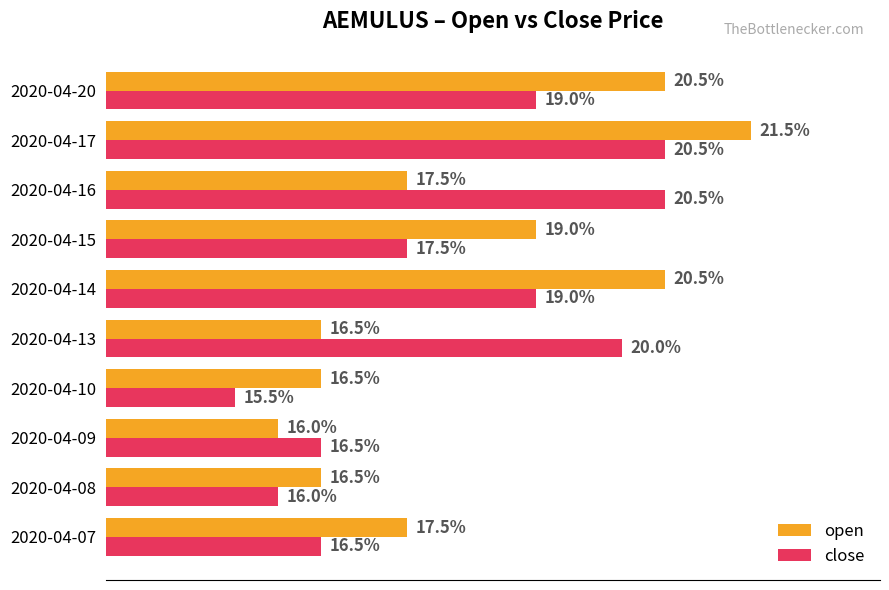

What are all the series names shown in the legend?

open, close